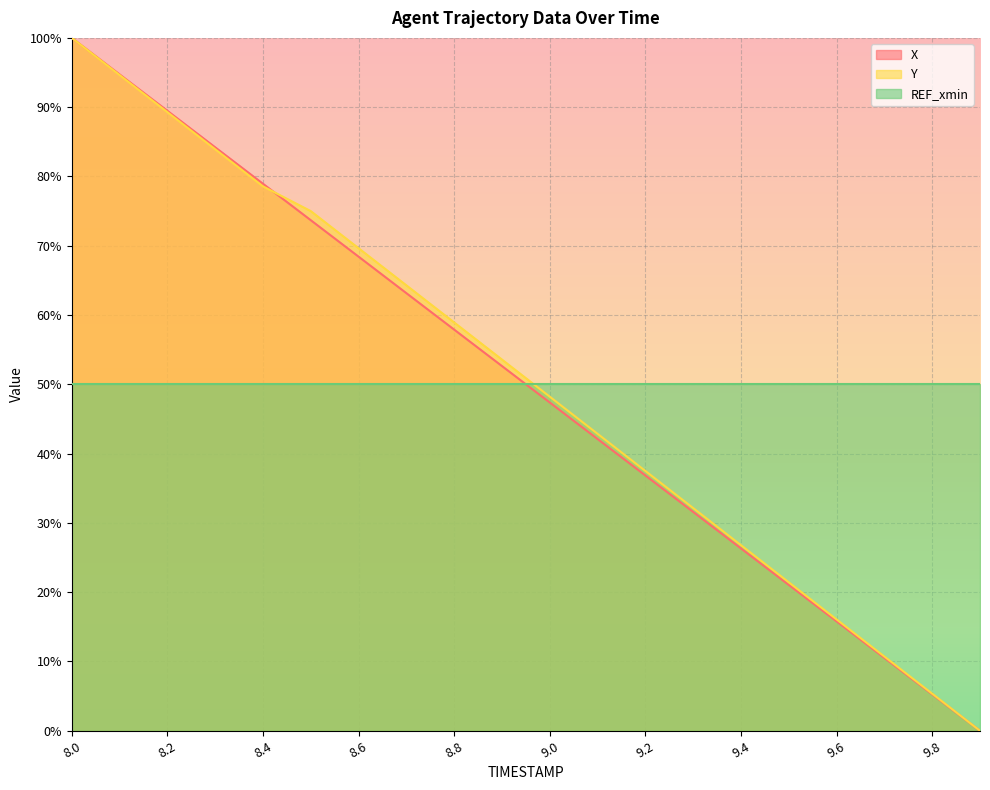

What is the sum of the X values at 9.3 and 9.2?

68.4